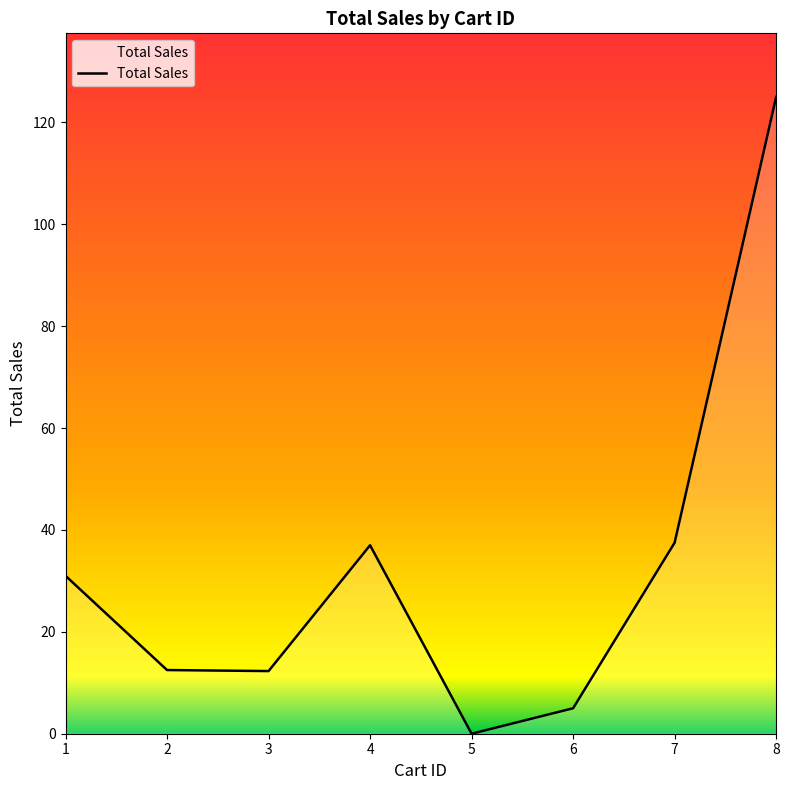

What is the difference between the maximum and minimum values?

125.0